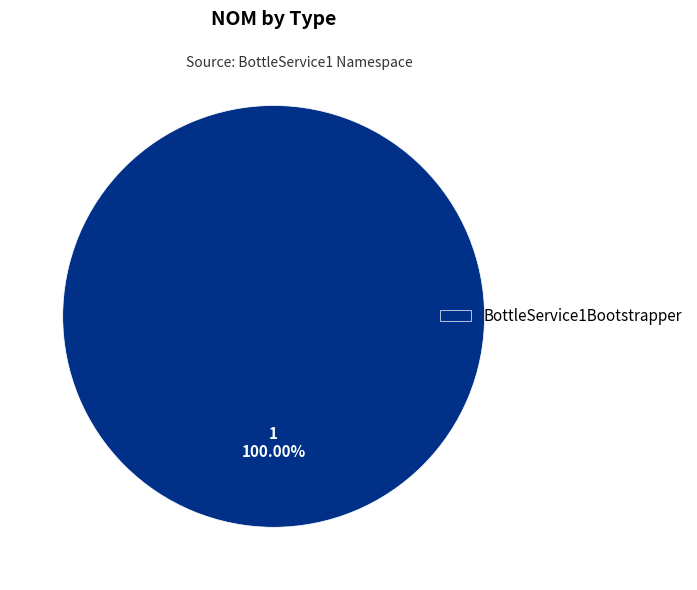

Rank the categories by value from lowest to highest.

BottleService1Bootstrapper